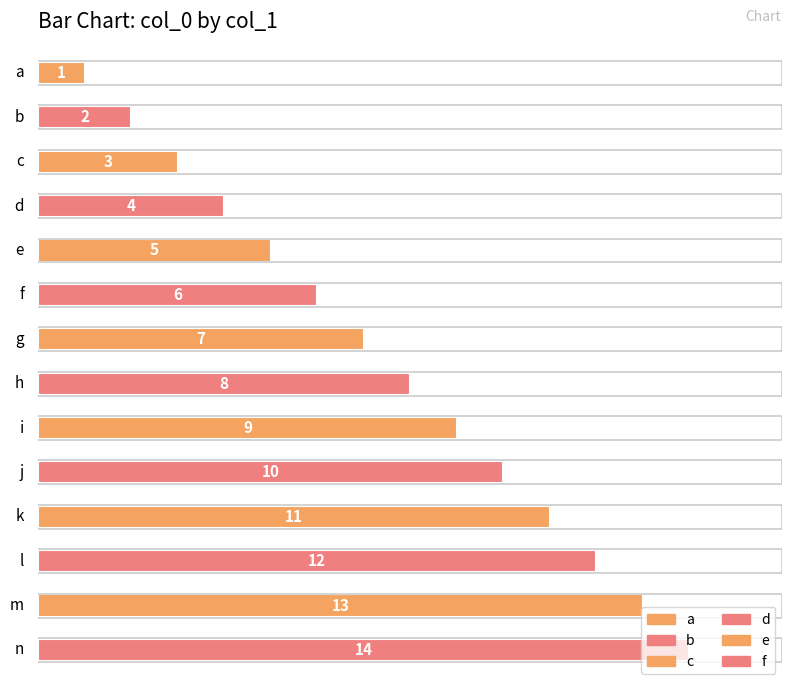

Are the bars horizontal?

Yes